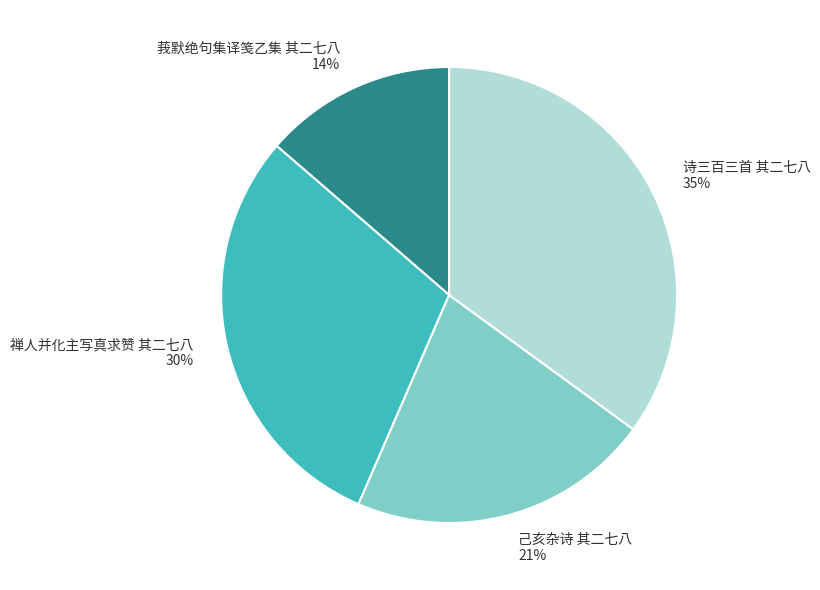

What percentage is the 己亥杂诗 其二七八 slice, to the nearest percent?

21%